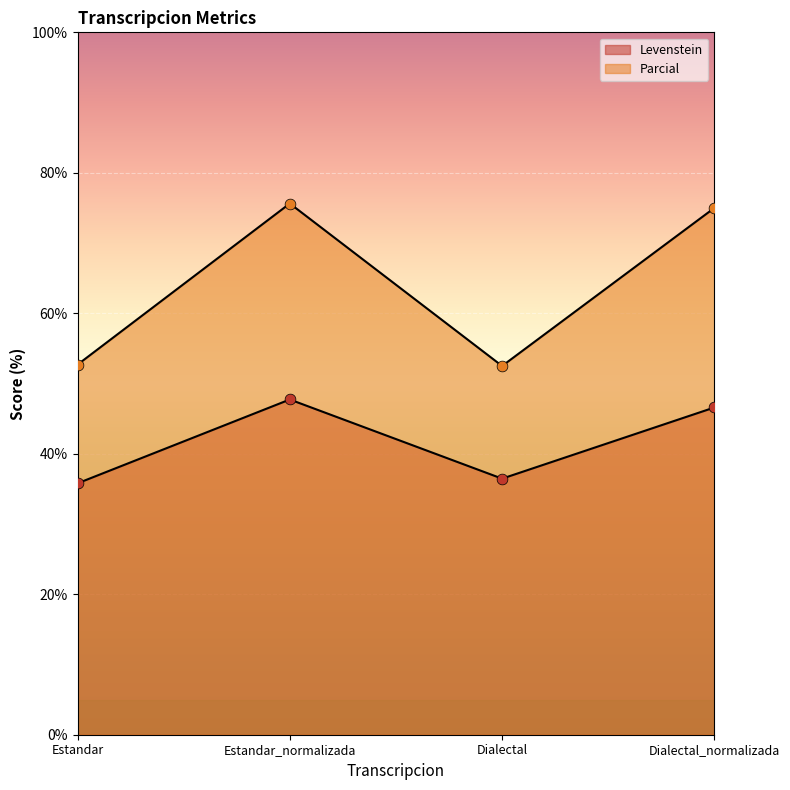

What are all the series names shown in the legend?

Levenstein, Parcial